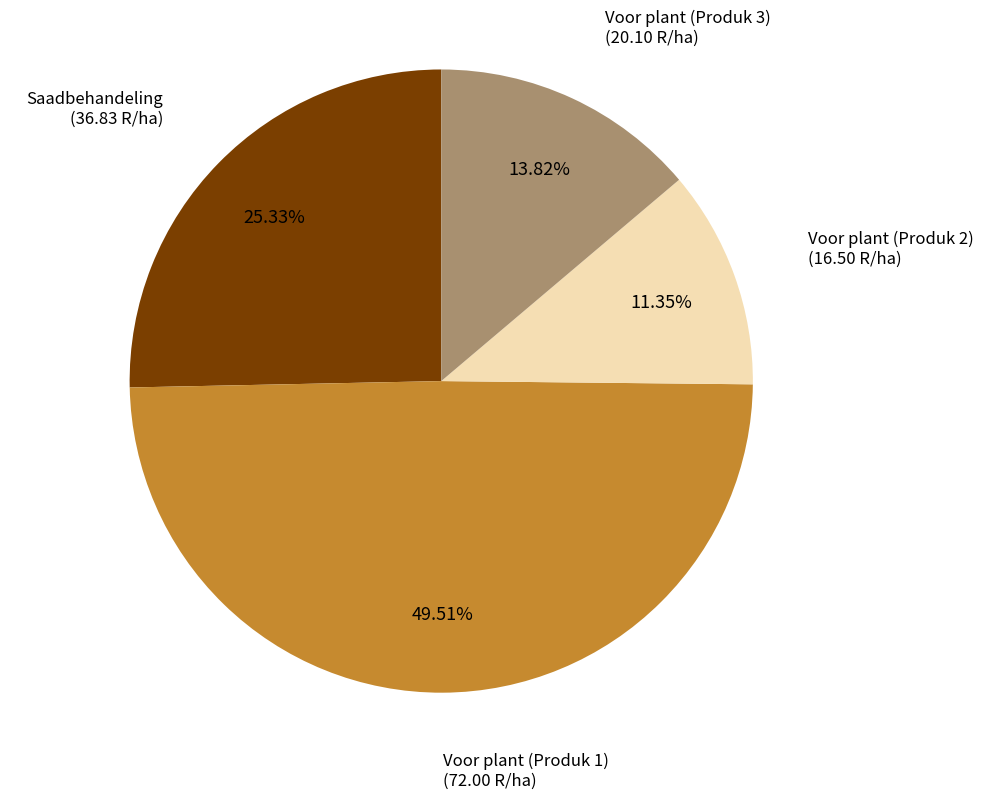

Count the number of slices in the pie.

4